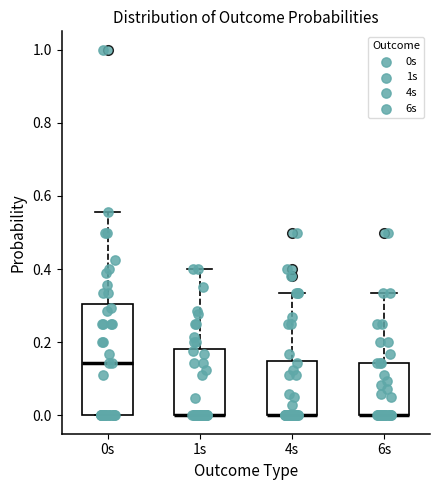

Which box is the tallest, from its lower edge to its upper edge?

0s